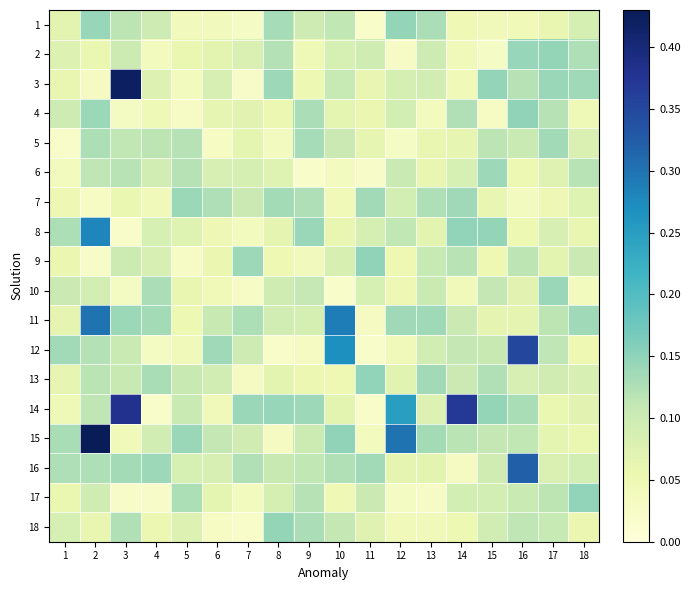

Reading left to right, list all the values displayed in this chart.

1: 1=0.1	2=0.1	3=0.1	4=0.1	5=0.0	6=0.0	7=0.0	8=0.1	9=0.1	10=0.1	11=0.0	12=0.1	13=0.1	14=0.0	15=0.0	16=0.0	17=0.1	18=0.1
2: 1=0.1	2=0.1	3=0.1	4=0.0	5=0.1	6=0.1	7=0.1	8=0.1	9=0.0	10=0.1	11=0.1	12=0.0	13=0.1	14=0.0	15=0.0	16=0.1	17=0.1	18=0.1
3: 1=0.1	2=0.0	3=0.4	4=0.1	5=0.0	6=0.1	7=0.0	8=0.1	9=0.1	10=0.1	11=0.1	12=0.1	13=0.1	14=0.0	15=0.1	16=0.1	17=0.1	18=0.1
4: 1=0.1	2=0.1	3=0.0	4=0.0	5=0.0	6=0.1	7=0.1	8=0.1	9=0.1	10=0.1	11=0.1	12=0.1	13=0.0	14=0.1	15=0.0	16=0.1	17=0.1	18=0.0
5: 1=0.0	2=0.1	3=0.1	4=0.1	5=0.1	6=0.0	7=0.1	8=0.0	9=0.1	10=0.1	11=0.1	12=0.0	13=0.1	14=0.1	15=0.1	16=0.1	17=0.1	18=0.1
6: 1=0.0	2=0.1	3=0.1	4=0.1	5=0.1	6=0.1	7=0.1	8=0.1	9=0.0	10=0.0	11=0.0	12=0.1	13=0.1	14=0.1	15=0.1	16=0.1	17=0.1	18=0.1
7: 1=0.0	2=0.0	3=0.1	4=0.0	5=0.1	6=0.1	7=0.1	8=0.1	9=0.1	10=0.0	11=0.1	12=0.1	13=0.1	14=0.1	15=0.1	16=0.0	17=0.0	18=0.1
8: 1=0.1	2=0.3	3=0.0	4=0.1	5=0.1	6=0.0	7=0.0	8=0.1	9=0.1	10=0.1	11=0.1	12=0.1	13=0.1	14=0.1	15=0.1	16=0.1	17=0.1	18=0.1
9: 1=0.1	2=0.0	3=0.1	4=0.1	5=0.0	6=0.1	7=0.1	8=0.1	9=0.0	10=0.1	11=0.1	12=0.1	13=0.1	14=0.1	15=0.1	16=0.1	17=0.1	18=0.1
10: 1=0.1	2=0.1	3=0.0	4=0.1	5=0.1	6=0.0	7=0.0	8=0.1	9=0.1	10=0.0	11=0.1	12=0.0	13=0.1	14=0.0	15=0.1	16=0.1	17=0.1	18=0.0
11: 1=0.1	2=0.3	3=0.1	4=0.1	5=0.1	6=0.1	7=0.1	8=0.1	9=0.1	10=0.3	11=0.0	12=0.1	13=0.1	14=0.1	15=0.1	16=0.1	17=0.1	18=0.1
12: 1=0.1	2=0.1	3=0.1	4=0.0	5=0.0	6=0.1	7=0.1	8=0.0	9=0.0	10=0.3	11=0.0	12=0.0	13=0.1	14=0.1	15=0.1	16=0.3	17=0.1	18=0.1
13: 1=0.1	2=0.1	3=0.1	4=0.1	5=0.1	6=0.1	7=0.0	8=0.1	9=0.1	10=0.1	11=0.1	12=0.1	13=0.1	14=0.1	15=0.1	16=0.1	17=0.1	18=0.1
14: 1=0.0	2=0.1	3=0.4	4=0.0	5=0.1	6=0.0	7=0.1	8=0.1	9=0.1	10=0.1	11=0.0	12=0.2	13=0.1	14=0.4	15=0.1	16=0.1	17=0.1	18=0.1
15: 1=0.1	2=0.4	3=0.0	4=0.1	5=0.1	6=0.1	7=0.1	8=0.0	9=0.1	10=0.1	11=0.0	12=0.3	13=0.1	14=0.1	15=0.1	16=0.1	17=0.1	18=0.1
16: 1=0.1	2=0.1	3=0.1	4=0.1	5=0.1	6=0.1	7=0.1	8=0.1	9=0.1	10=0.1	11=0.1	12=0.1	13=0.1	14=0.0	15=0.1	16=0.3	17=0.1	18=0.1
17: 1=0.1	2=0.1	3=0.0	4=0.0	5=0.1	6=0.1	7=0.0	8=0.1	9=0.1	10=0.0	11=0.1	12=0.0	13=0.0	14=0.1	15=0.1	16=0.1	17=0.1	18=0.1
18: 1=0.1	2=0.1	3=0.1	4=0.1	5=0.1	6=0.0	7=0.0	8=0.1	9=0.1	10=0.1	11=0.1	12=0.0	13=0.0	14=0.1	15=0.1	16=0.1	17=0.1	18=0.1